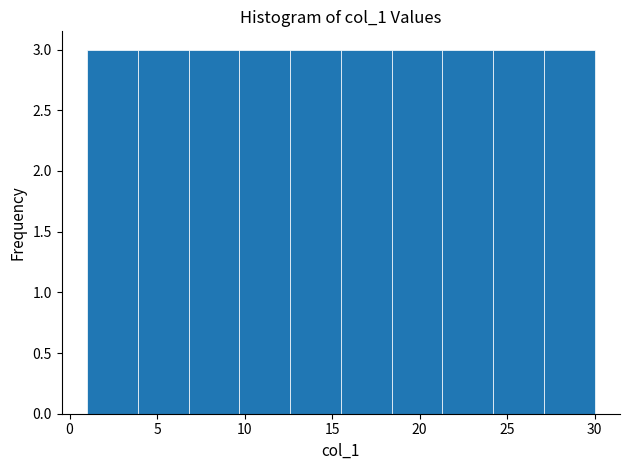

Reading left to right, transcribe this chart: for each bar, give the range it covers on the x-axis and its height. Neither the bar edges nor the heights are printed on the chart, so give them approximately, as read against the axes.

1.0 to 3.9: 3
3.9 to 6.8: 3
6.8 to 9.7: 3
9.7 to 12.6: 3
12.6 to 15.5: 3
15.5 to 18.4: 3
18.4 to 21.3: 3
21.3 to 24.2: 3
24.2 to 27.1: 3
27.1 to 30.0: 3